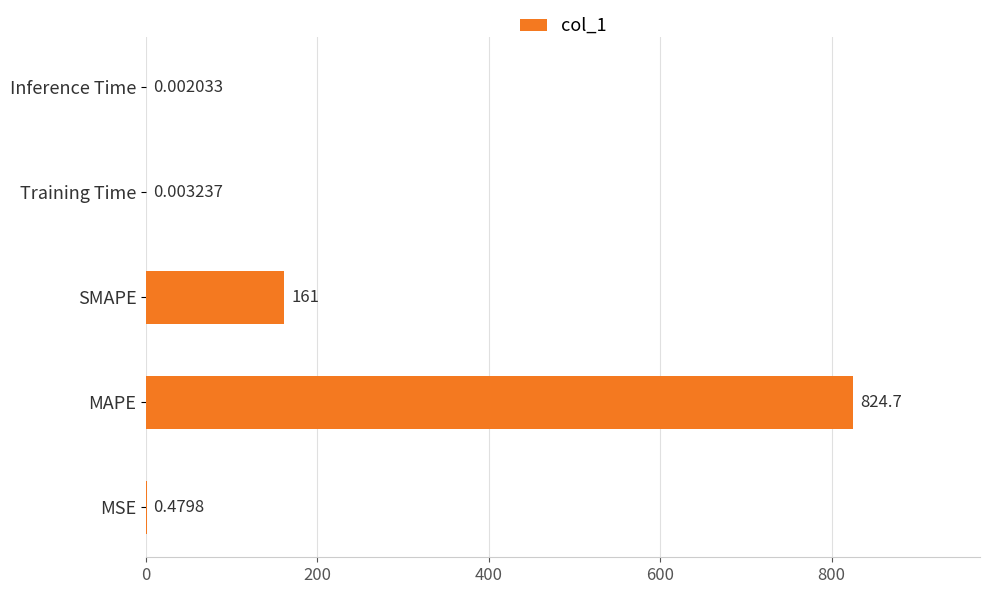

At which category does the chart reach its peak across all series?

MAPE